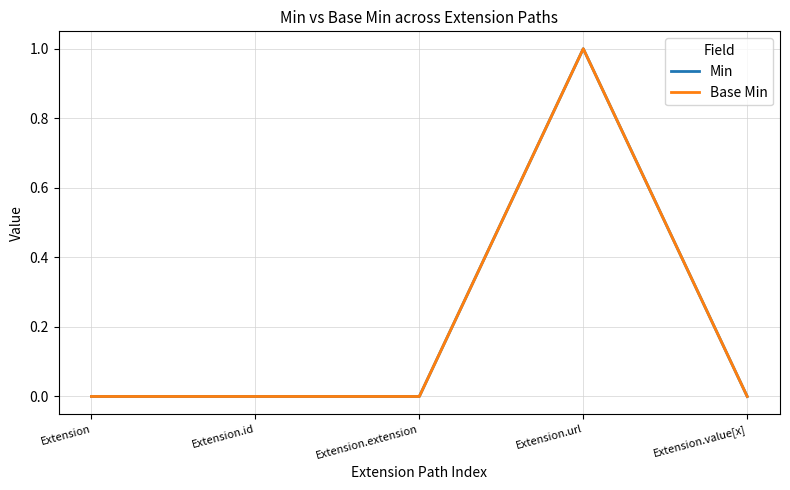

Is this an area chart (filled region under the line)?

No